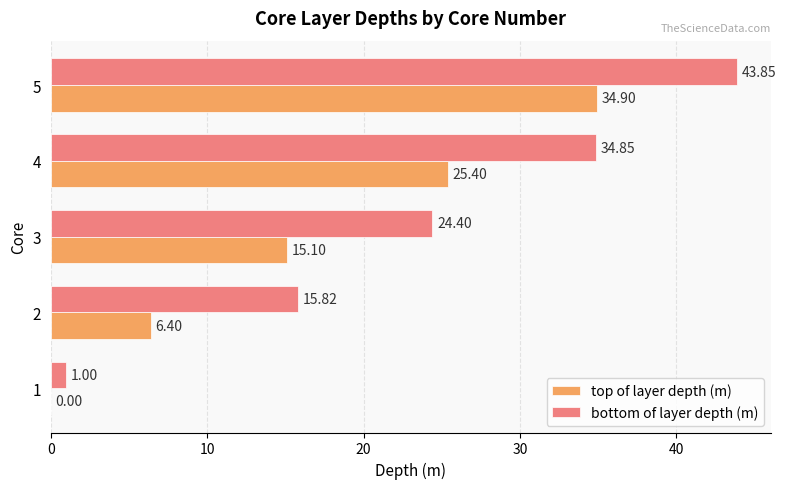

Where is top of layer depth (m) nearest to the value 17?

3